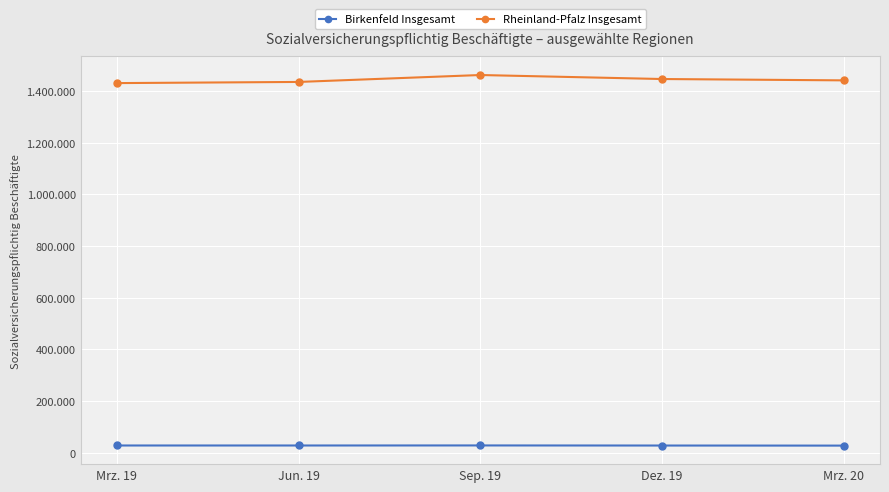

Does the chart have visible grid lines?

Yes